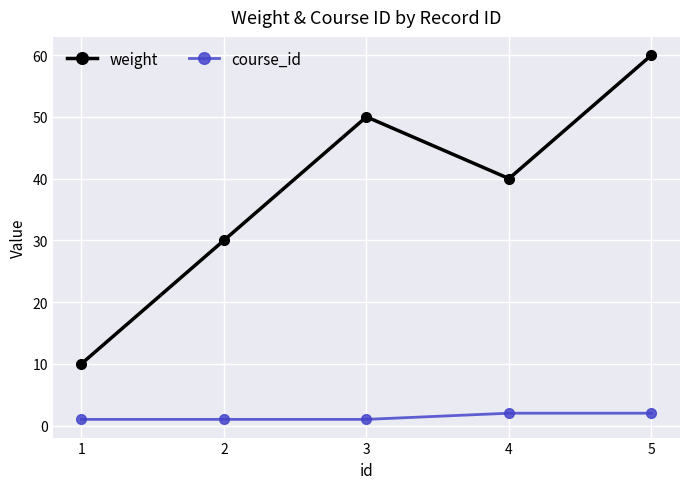

What is the value of the course_id point at the 5th from the left?

2